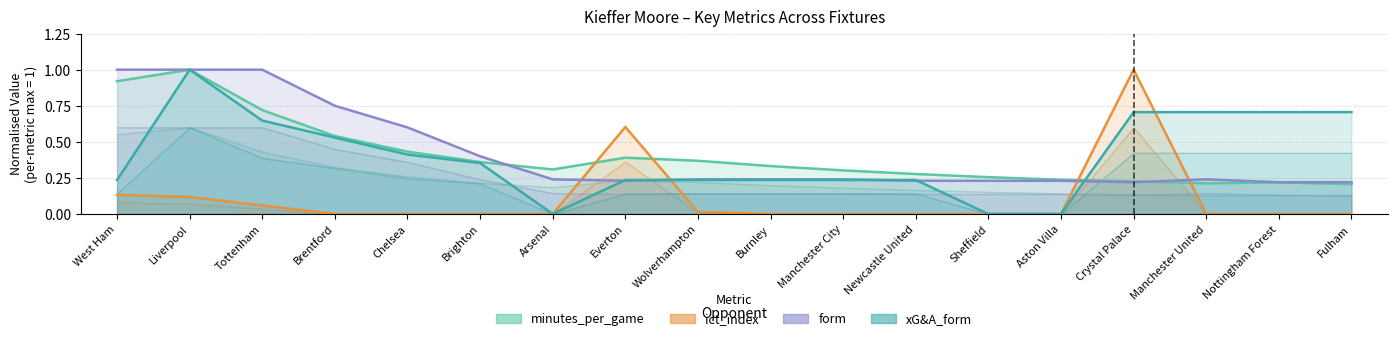

What are all the series names shown in the legend?

minutes_per_game, ict_index, form, xG&A_form